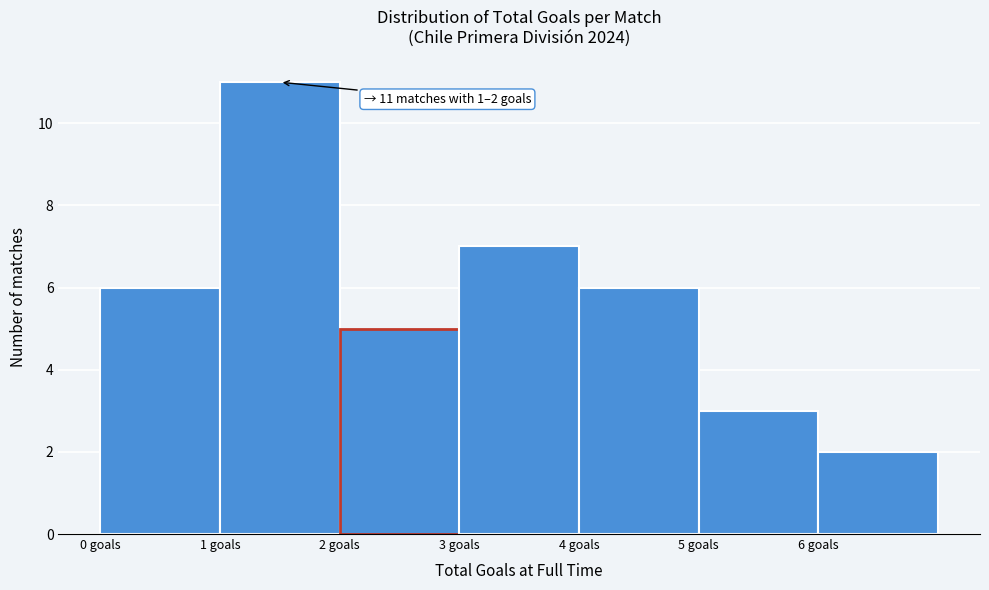

Over which range of the x-axis is the bar tallest?

1 to 2